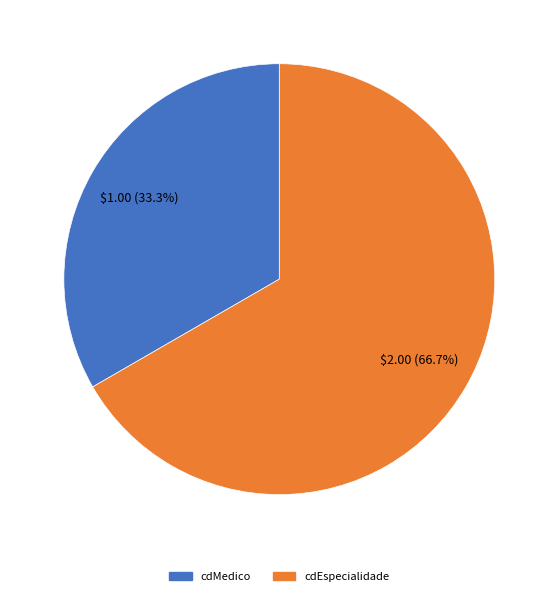

Is the sum of cdEspecialidade and cdMedico greater than half?

Yes